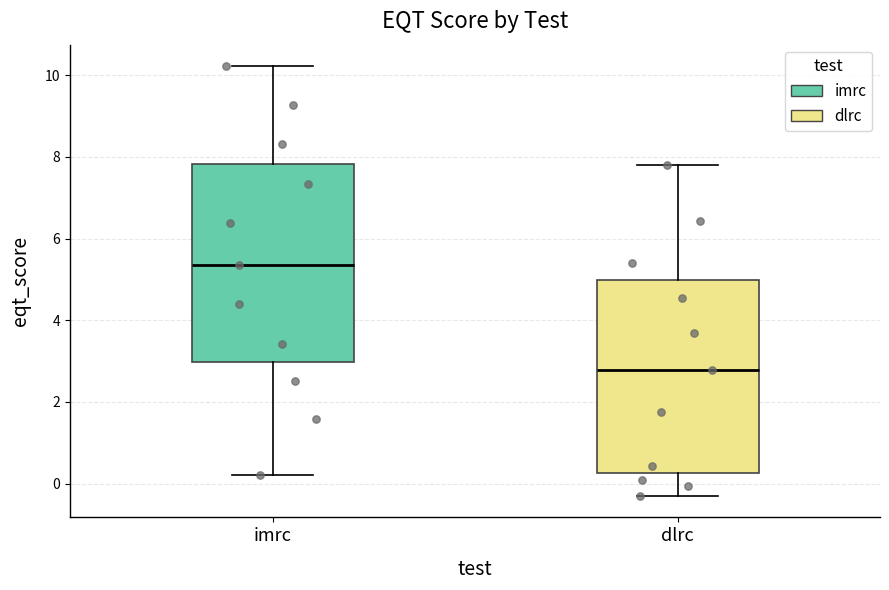

Reading left to right, read every box against the y-axis: the position of its median line, the range the box covers, and the ends of its whiskers. The values are not printed on the chart, so give them approximately, as read against the axis.

imrc: median 5.4, box 3.0 to 7.8, whiskers 0.2 to 10.2
dlrc: median 2.8, box 0.2 to 5.0, whiskers -0.2 to 7.8